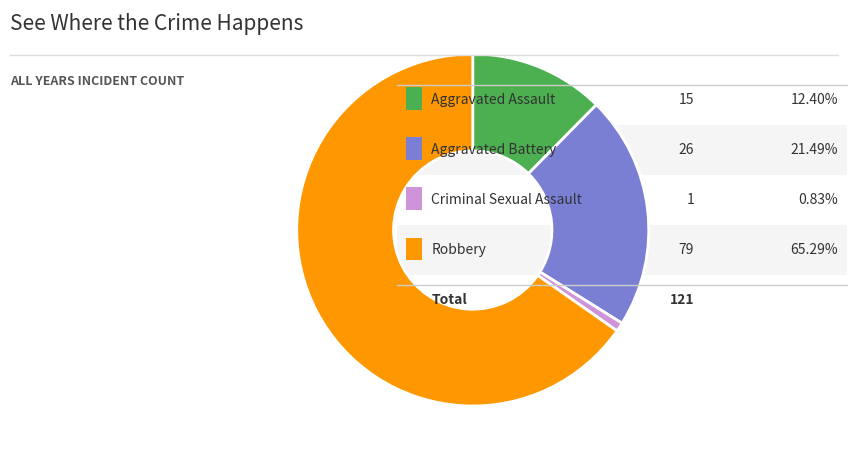

Is there any slice that represents more than half of the pie?

Yes